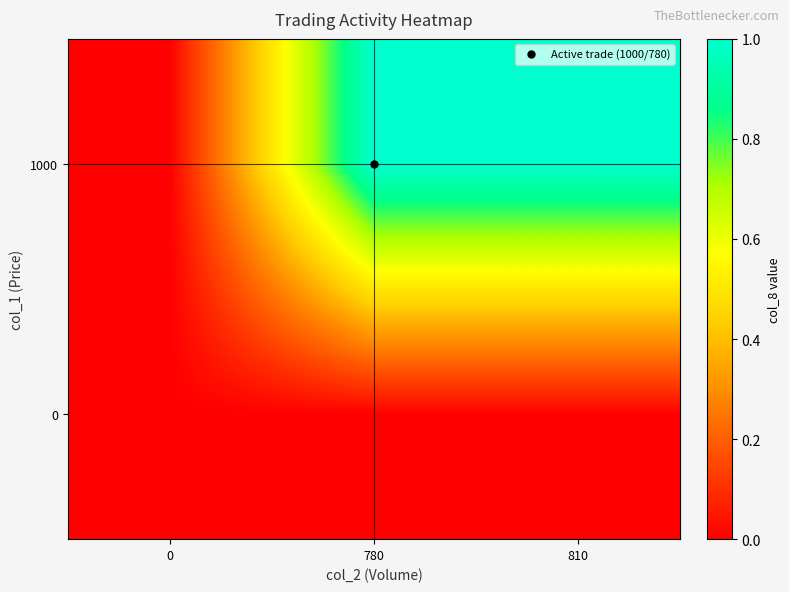

Reading left to right, what are all the values shown in this chart?

row_0: 0=0	780=0	810=0
row_1: 0=0	780=1	810=1